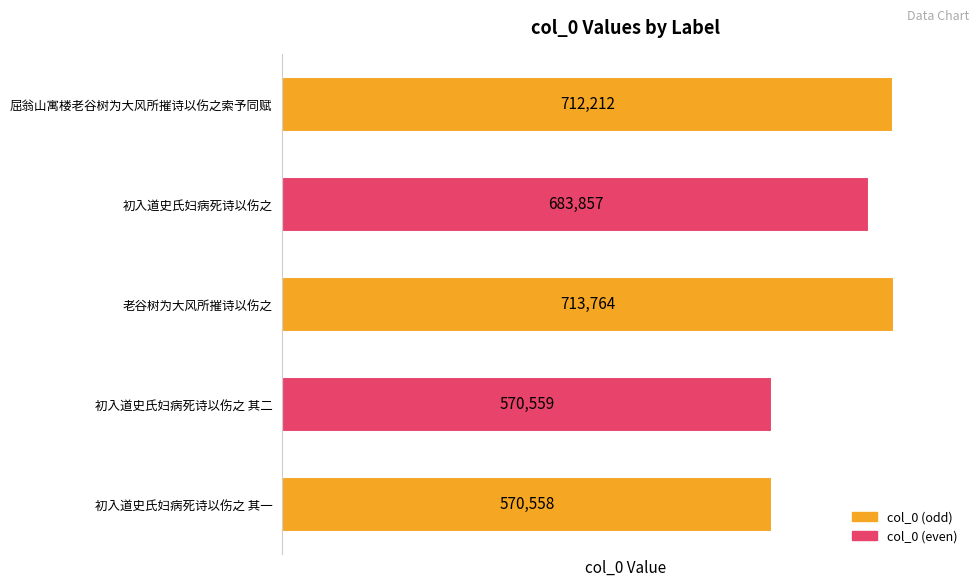

What is the difference between the second highest and second lowest values?

141653